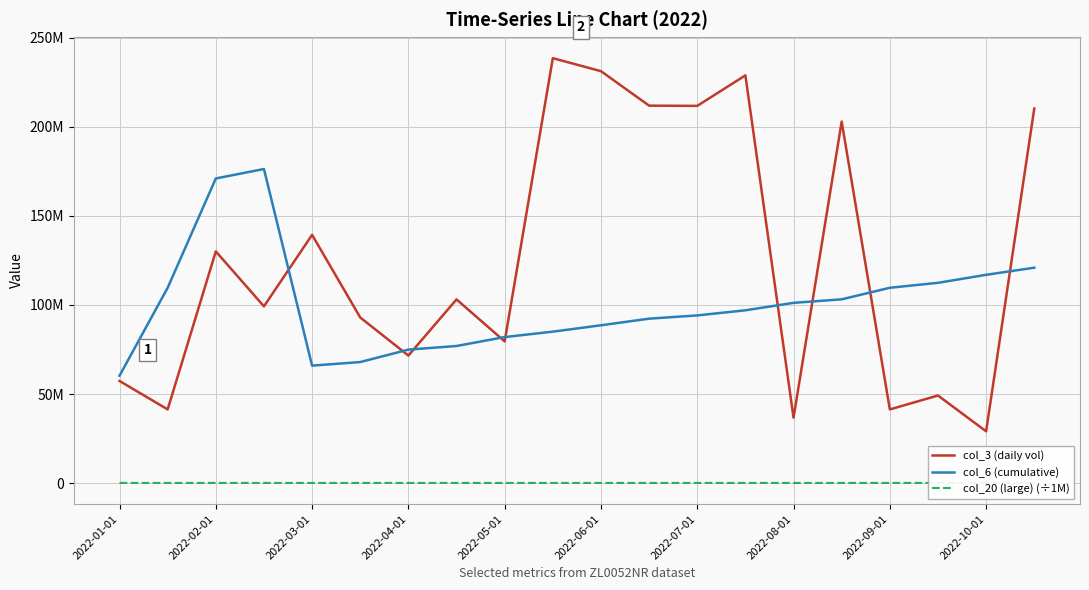

What are all the series names shown in the legend?

col_3 (daily vol), col_6 (cumulative), col_20 (large) (÷1M)